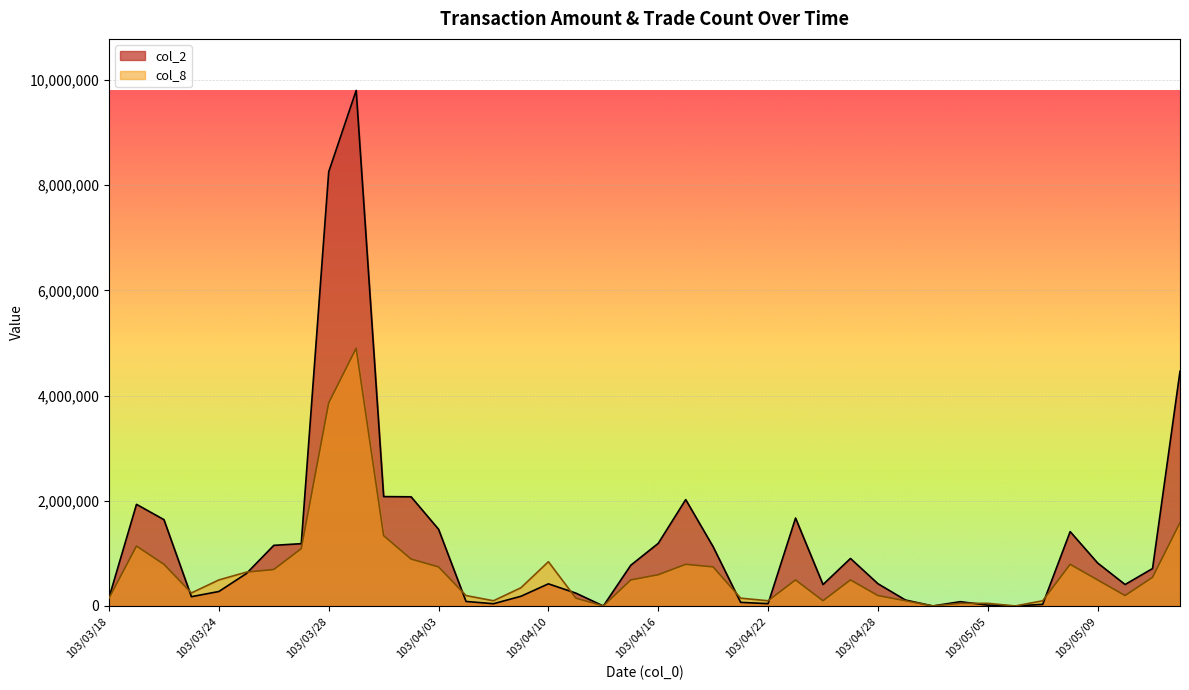

What is the sum of the col_2 values at 103/04/03 and 103/04/30?

1457810.0